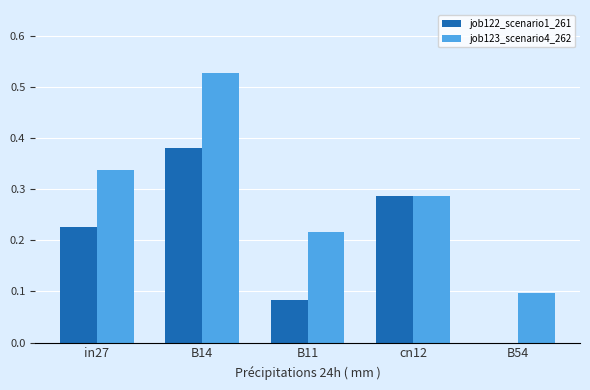

Between B11 and cn12, which series saw the biggest shift?

job122_scenario1_261